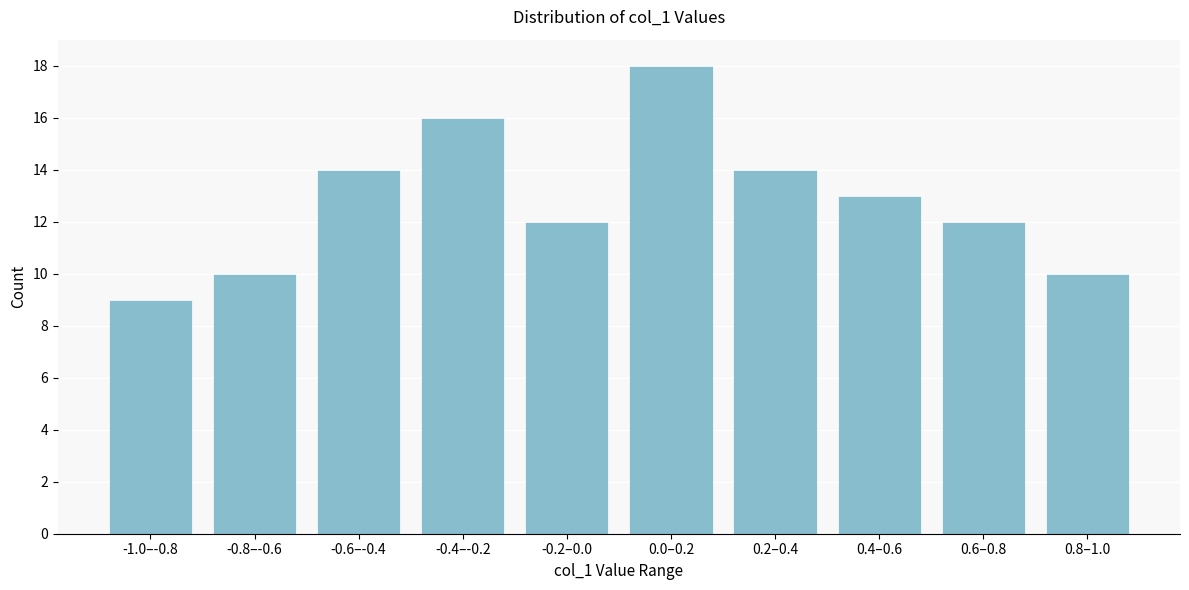

Reading left to right, transcribe all the data shown in this chart.

-1.0–-0.8=9	-0.8–-0.6=10	-0.6–-0.4=14	-0.4–-0.2=16	-0.2–0.0=12	0.0–0.2=18	0.2–0.4=14	0.4–0.6=13	0.6–0.8=12	0.8–1.0=10